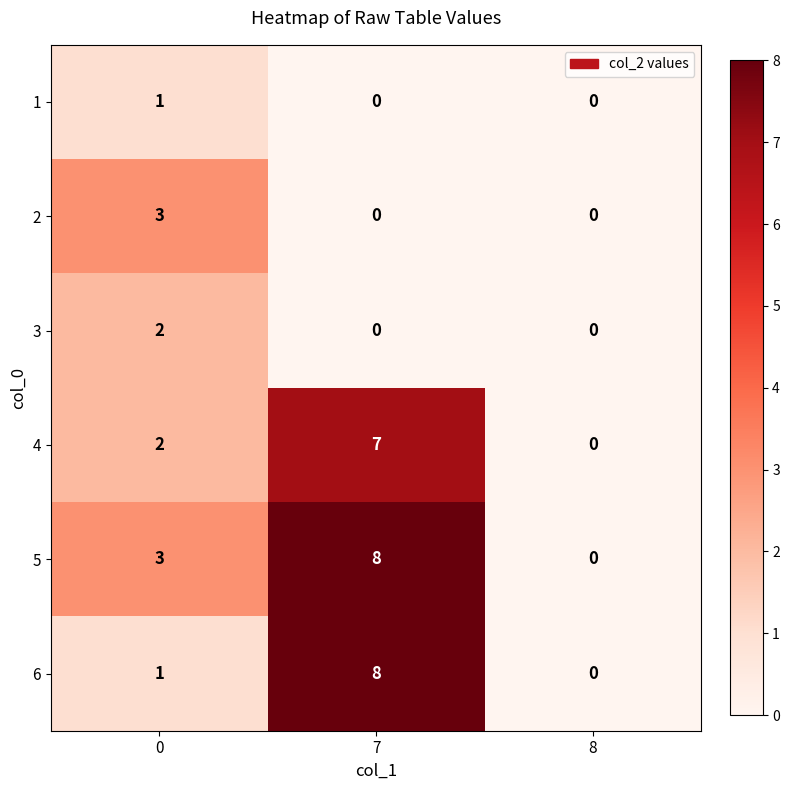

At which category is the sum across all series the highest?

7